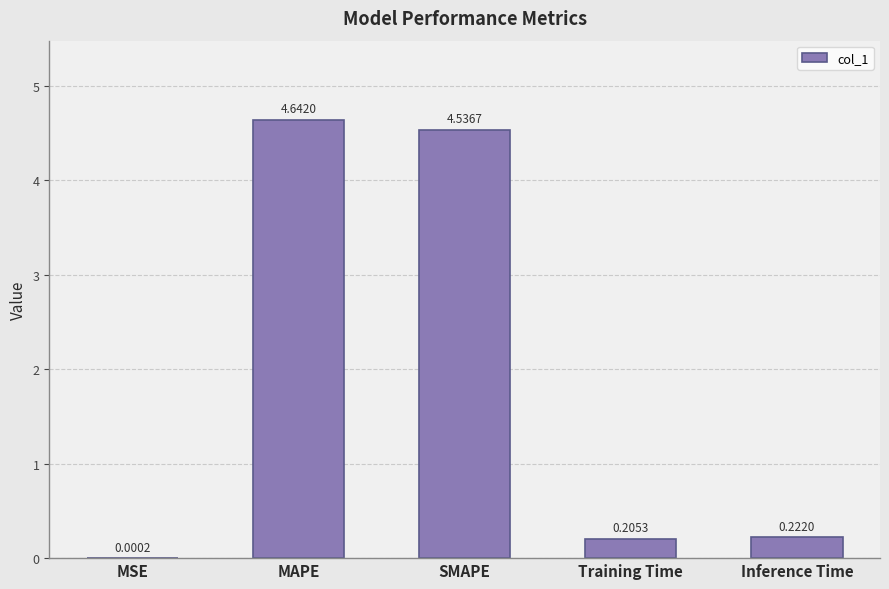

Where is the data nearest to the value 2?

Inference Time